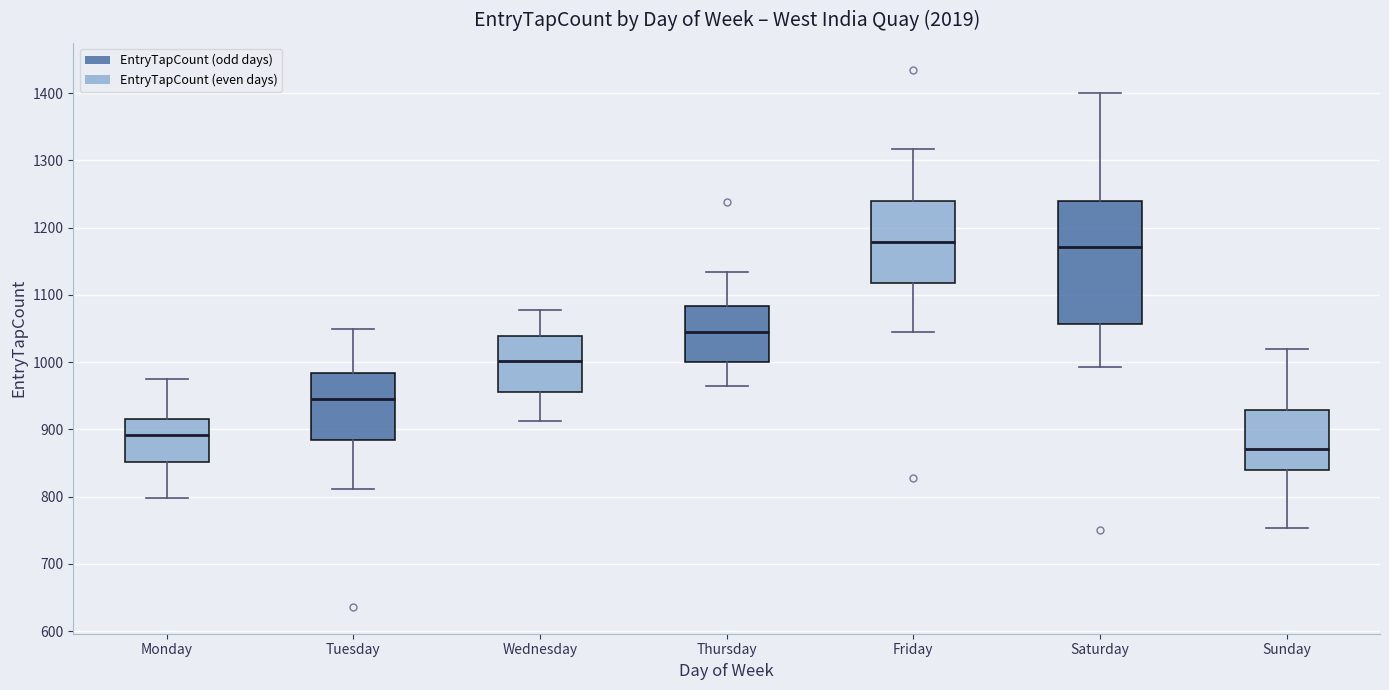

Reading left to right, transcribe this box plot: for each box, give where its median line is, the range the box spans, and where its two whiskers end, as read against the y-axis. The values are not printed on the chart, so give them approximately, as read against the axis.

Monday: median 890, box 850 to 920, whiskers 800 to 980
Tuesday: median 950, box 880 to 980, whiskers 810 to 1050
Wednesday: median 1000, box 960 to 1040, whiskers 910 to 1080
Thursday: median 1050, box 1000 to 1080, whiskers 970 to 1130
Friday: median 1180, box 1120 to 1240, whiskers 1050 to 1320
Saturday: median 1170, box 1060 to 1240, whiskers 990 to 1400
Sunday: median 870, box 840 to 930, whiskers 750 to 1020